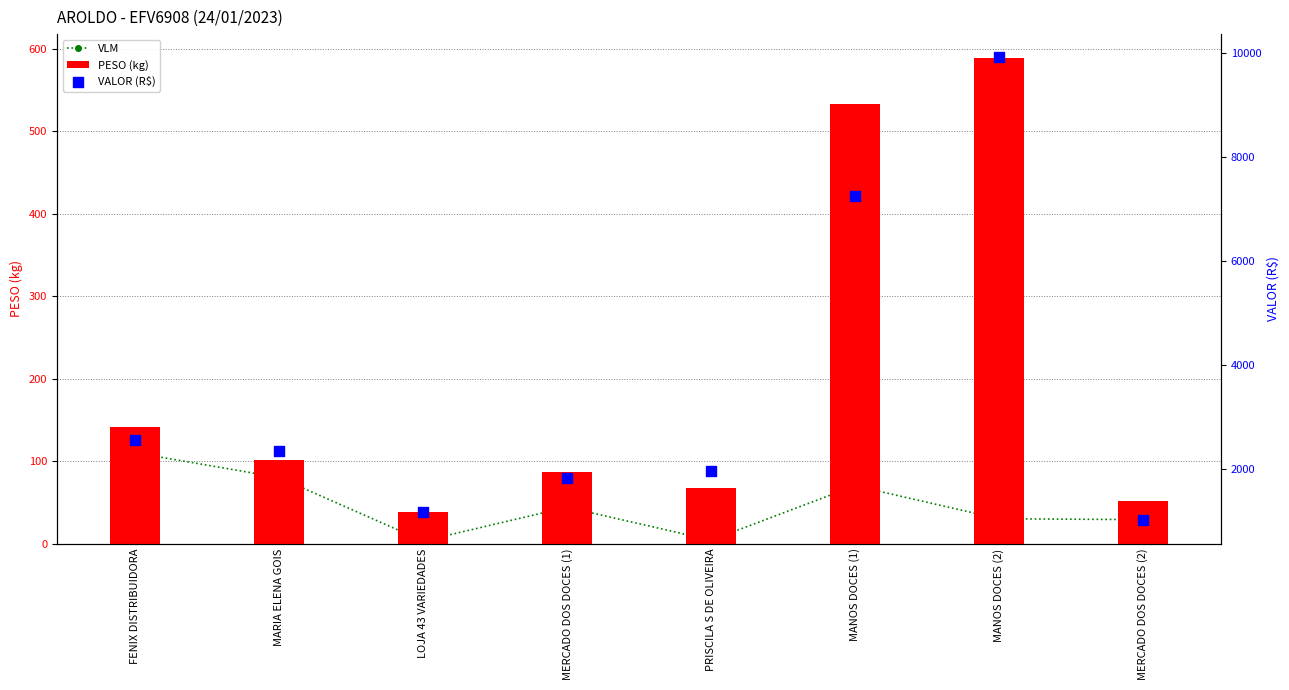

What are all the series names shown in the legend?

VLM, PESO (kg), VALOR (R$)